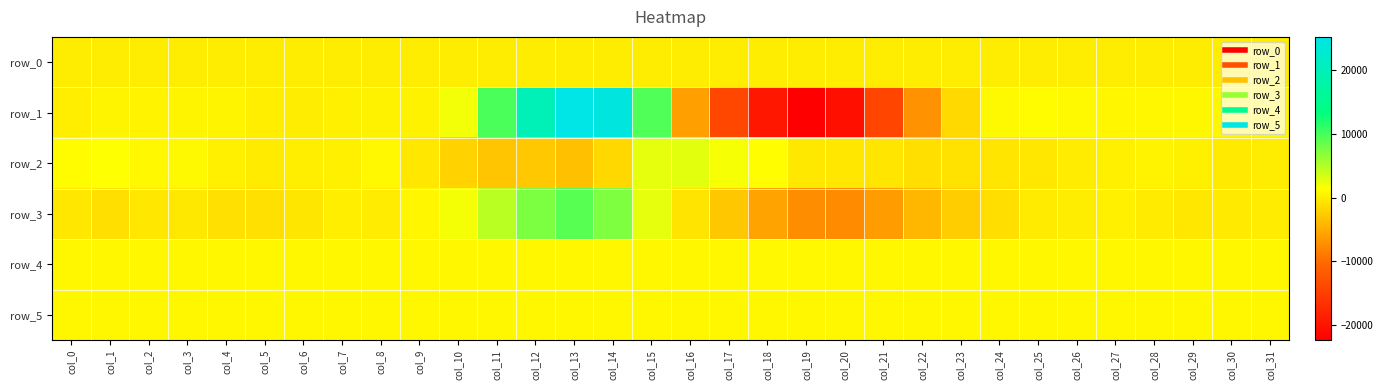

Which series has the largest range (max minus min)?

row_1